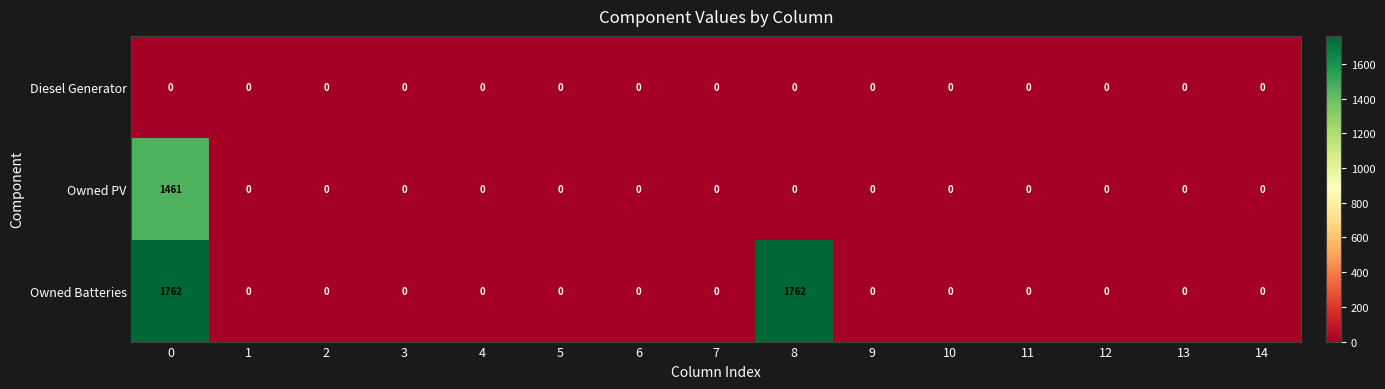

Which series has the largest total across all categories?

Owned Batteries